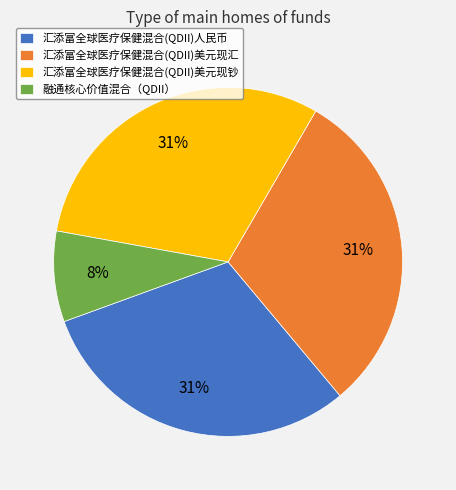

To the nearest percent, what is the combined percentage of 汇添富全球医疗保健混合(QDII)人民币 and 汇添富全球医疗保健混合(QDII)美元现钞?

61%